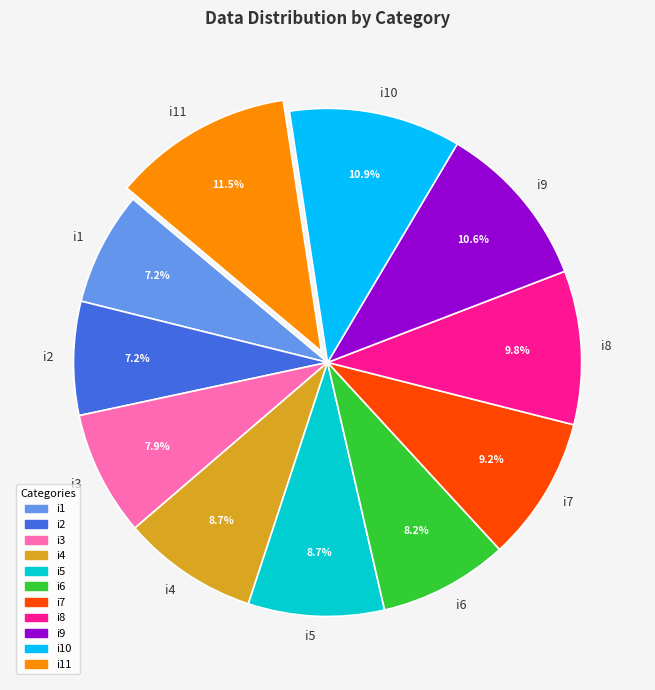

How many segments does this pie chart have?

11